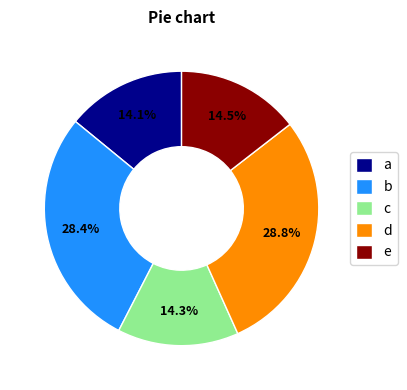

What percentage is NOT represented by b?

71.6%